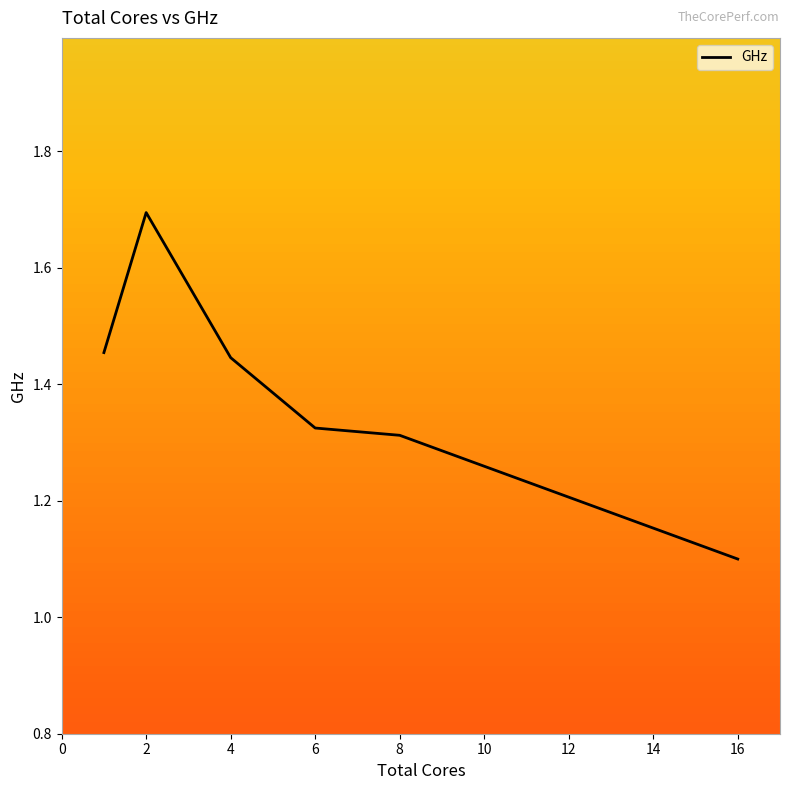

What is the smallest value displayed?

1.1